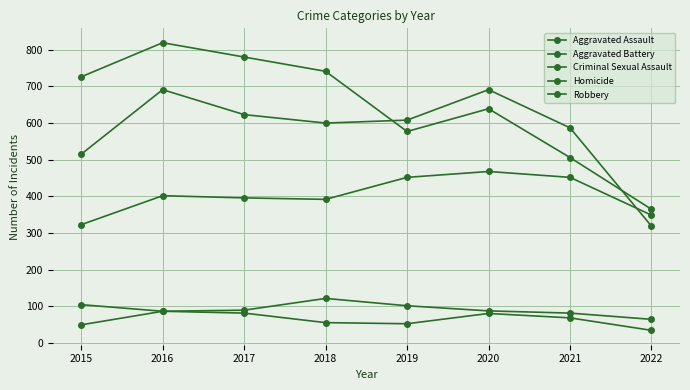

Which has a higher value, 2021 or 2017?

2021